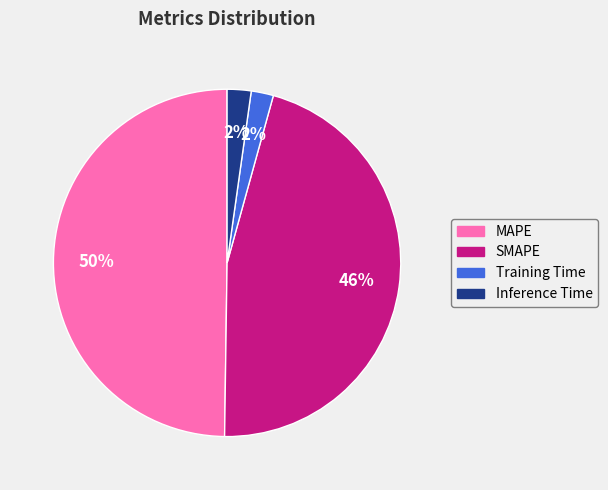

Count the number of slices in the pie.

4